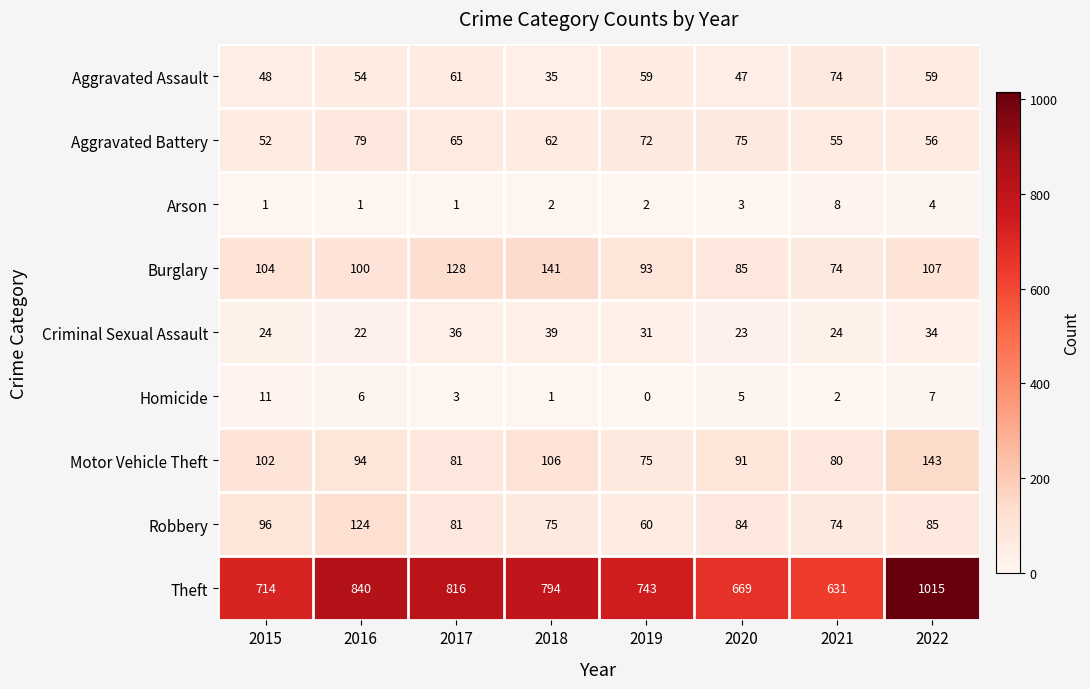

What is the total value across all series at 2018?

1255